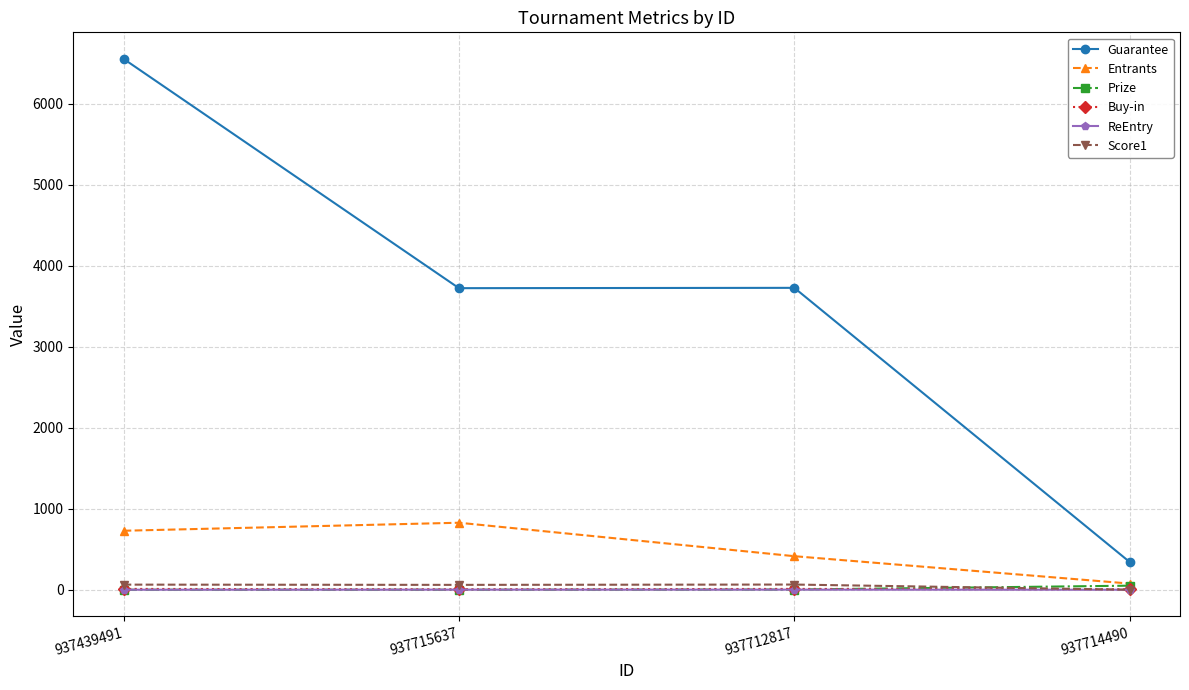

At which label does Entrants reach its minimum?

937714490